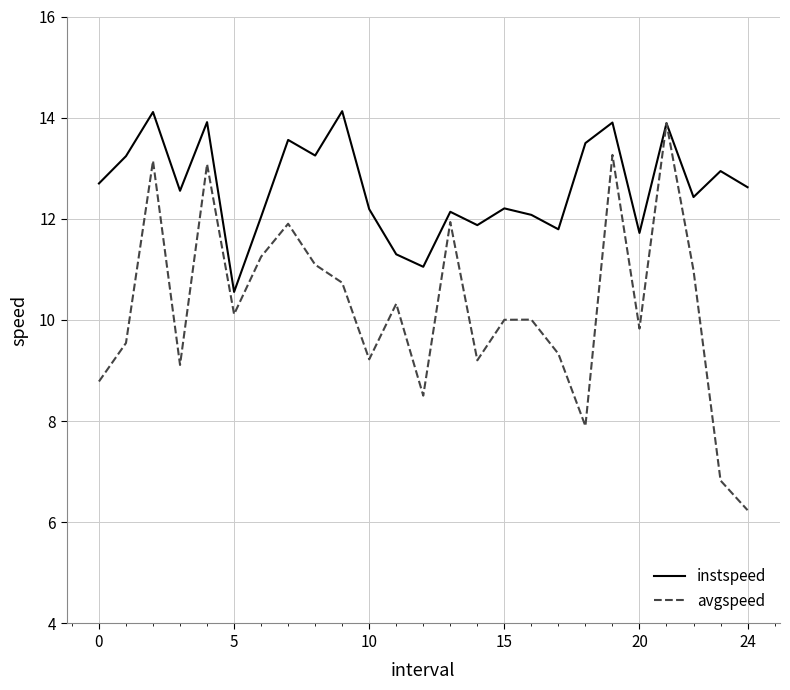

Which series has the widest spread of values?

avgspeed